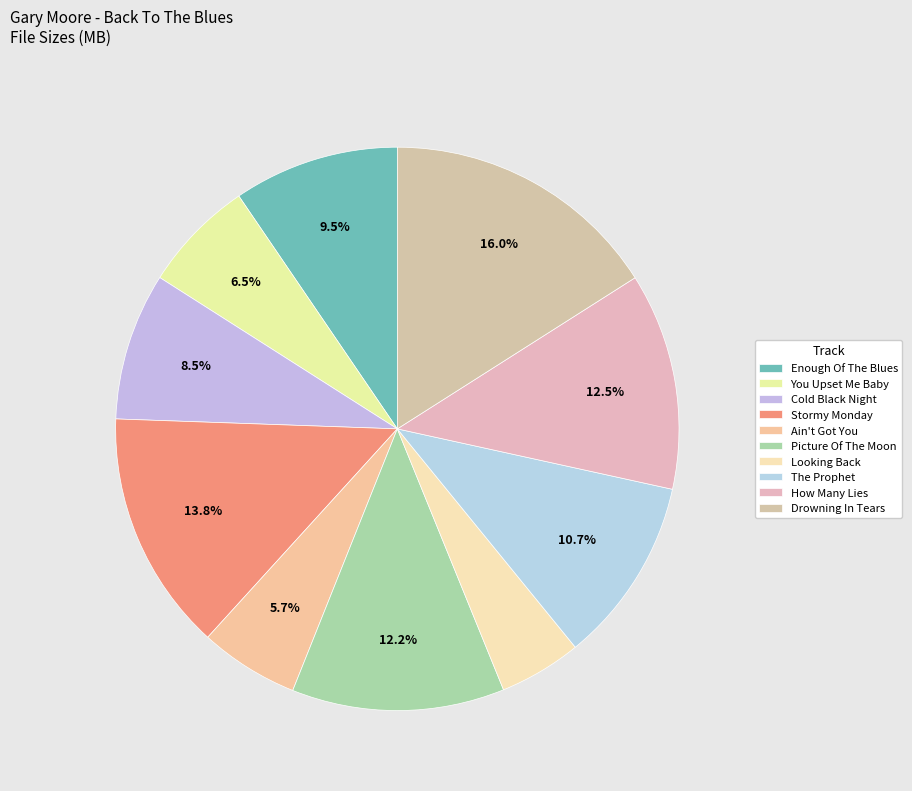

Is there any slice that represents more than half of the pie?

No